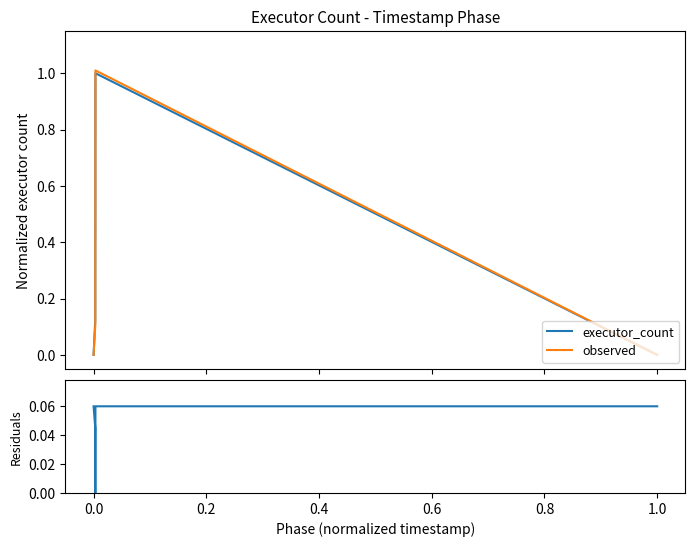

How many lines are shown in the chart?

3